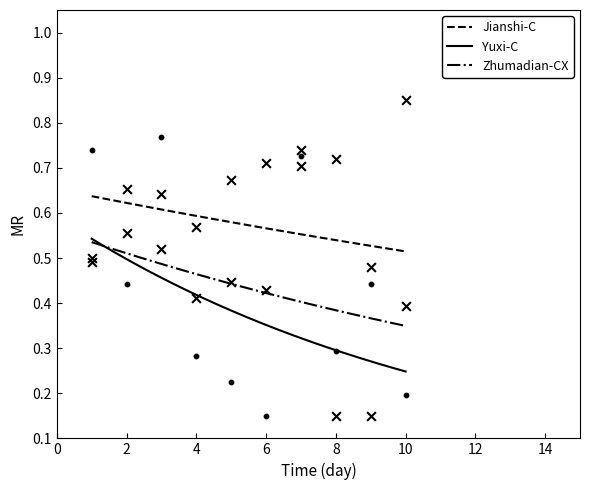

True or false: Zhumadian-CX and Jianshi-C intersect in this chart.

False